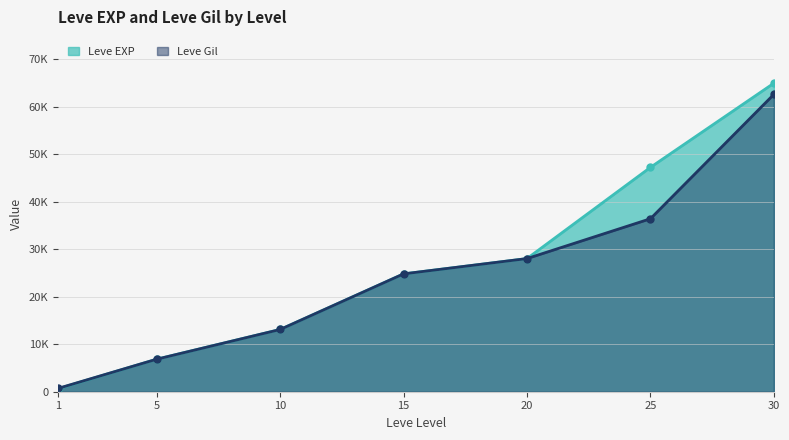

What is the lowest value of the Leve Gil series?

690